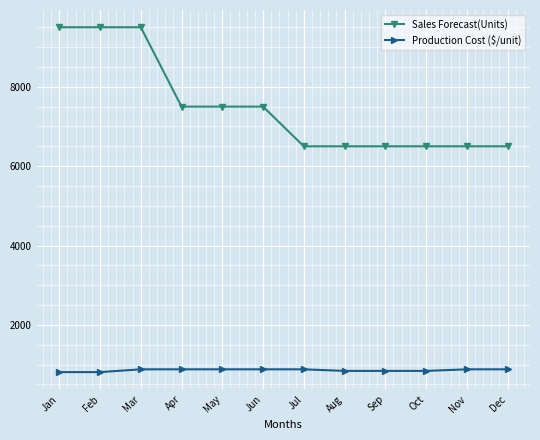

What is the value of the Sales Forecast(Units) point at the 10th from the left?

6500